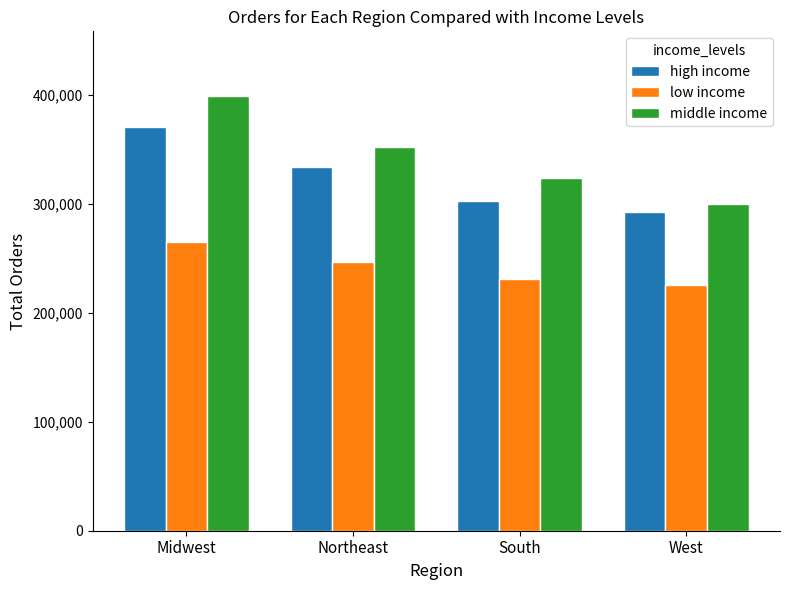

Is the value of middle income at Midwest greater than the value of high income at South?

Yes